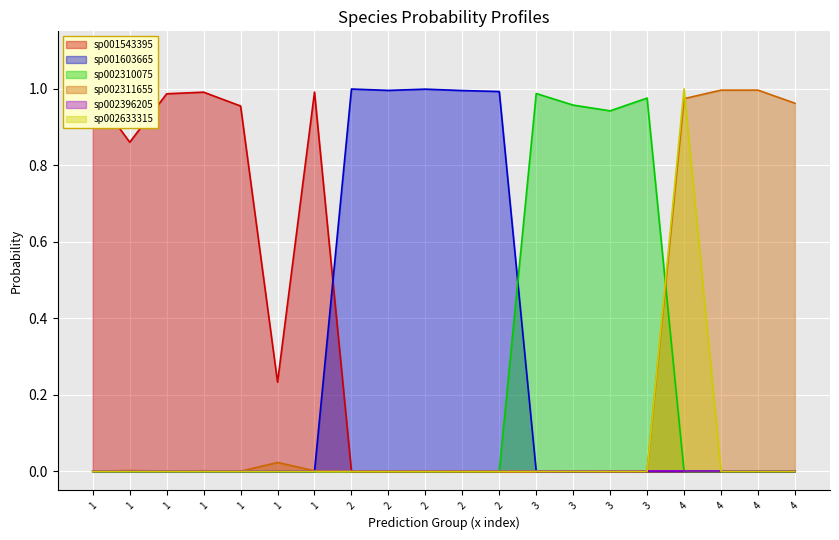

At which category is the sum across all series the highest?

4